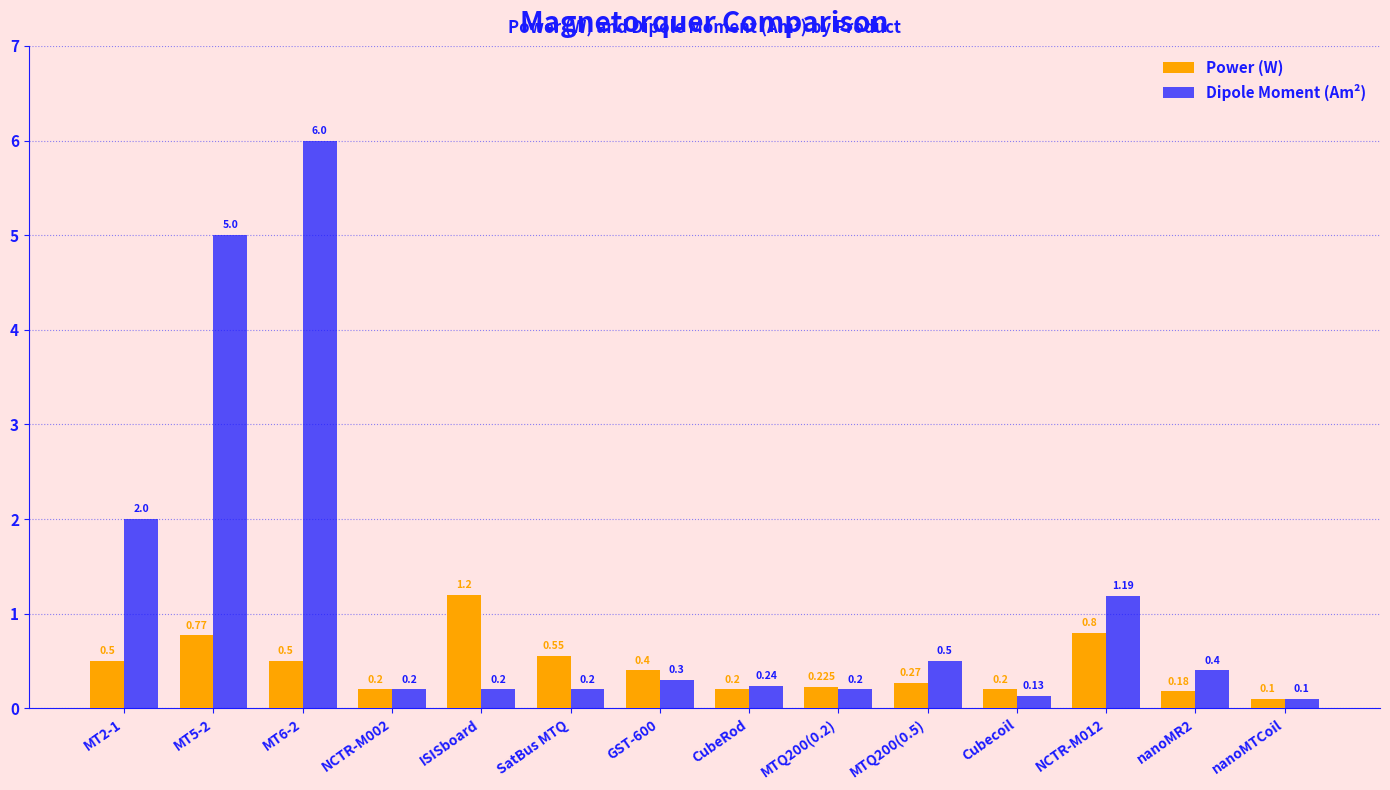

Rank the series by their maximum value, from lowest to highest.

Power (W), Dipole Moment (Am²)